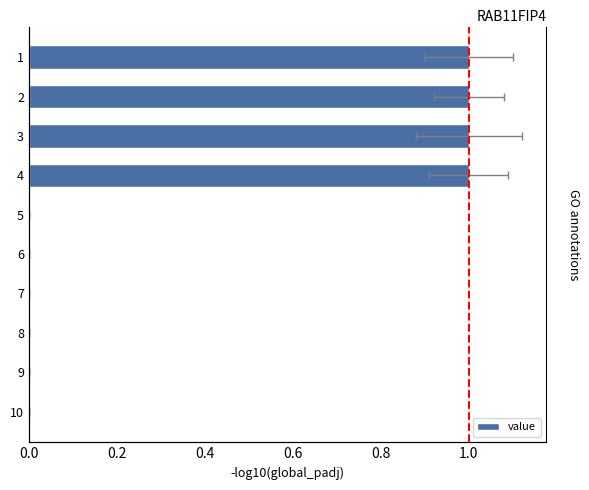

What is the value of the 4th bar from the left?

1